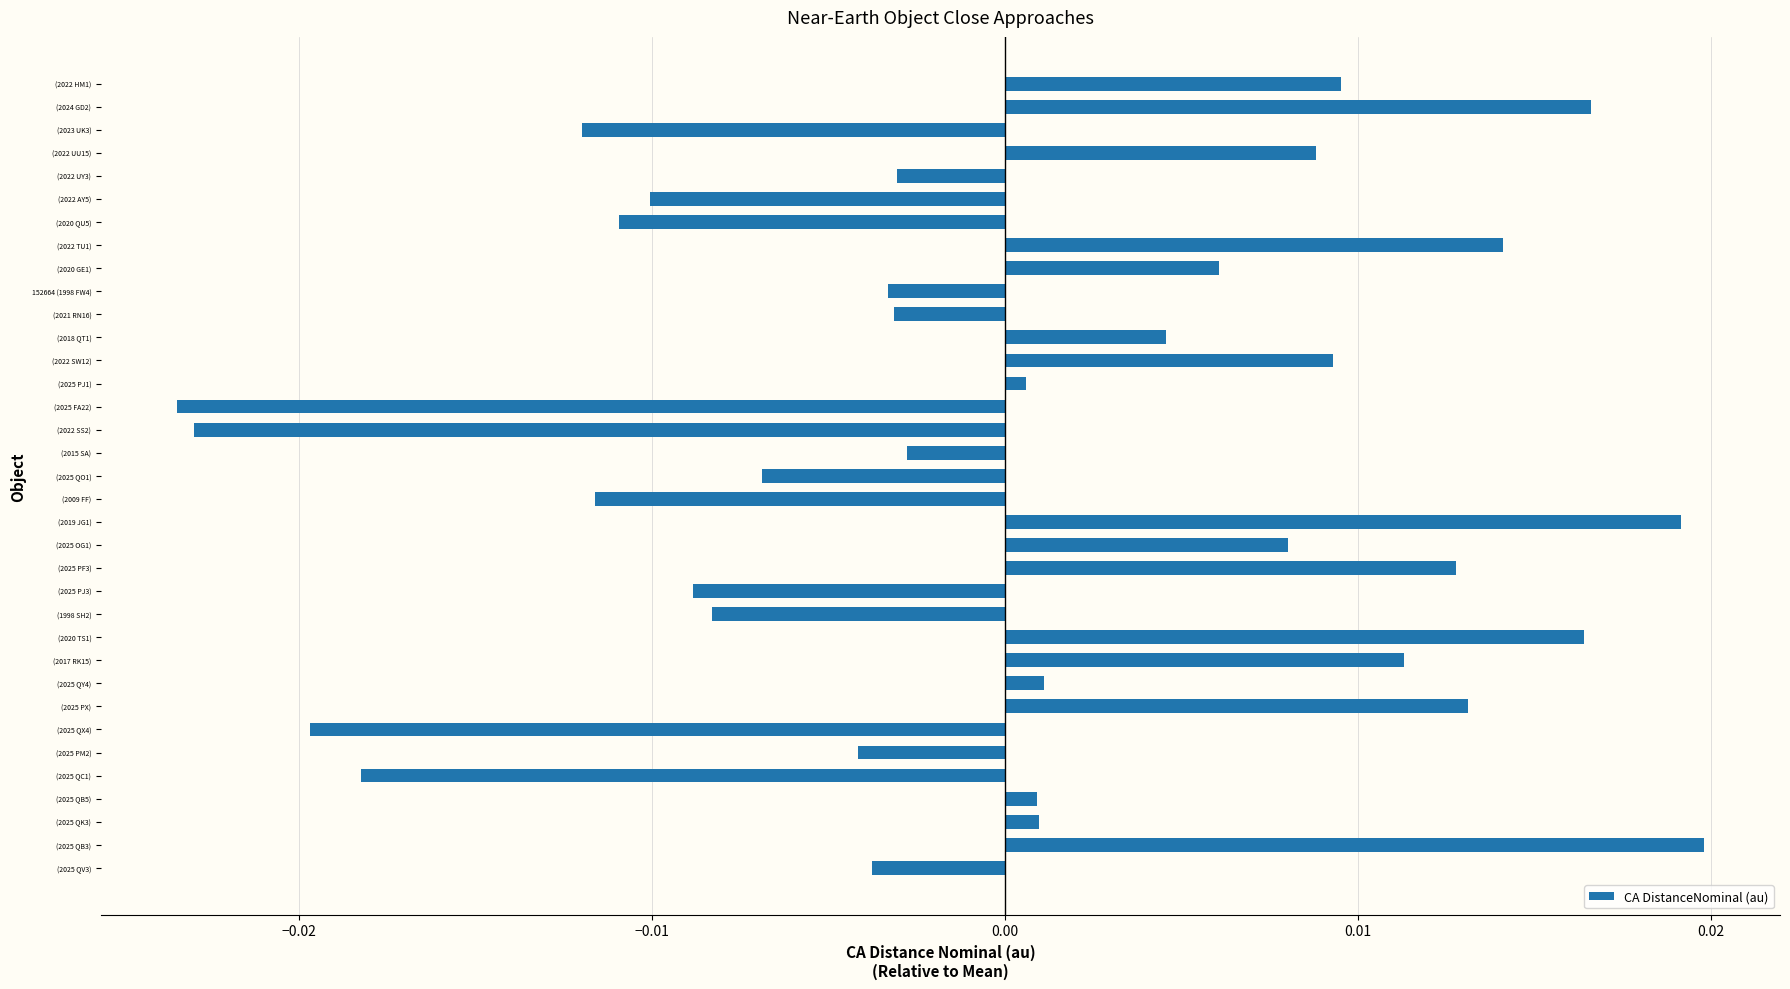

Which has a higher value, (2025 QO1) or (2022 HM1)?

(2022 HM1)